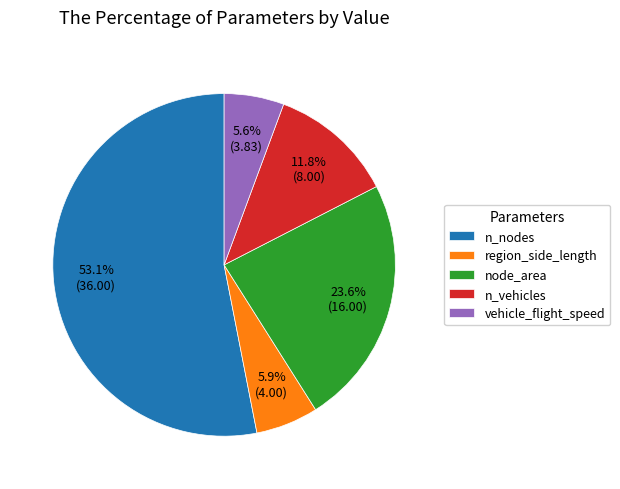

Combined, what portion of the pie is node_area and n_nodes?

76.7%